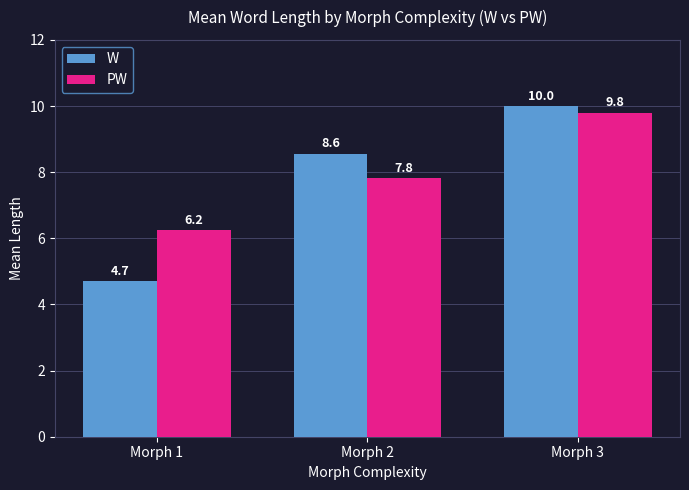

What is the difference between the maximum and second lowest values in the W series?

1.4